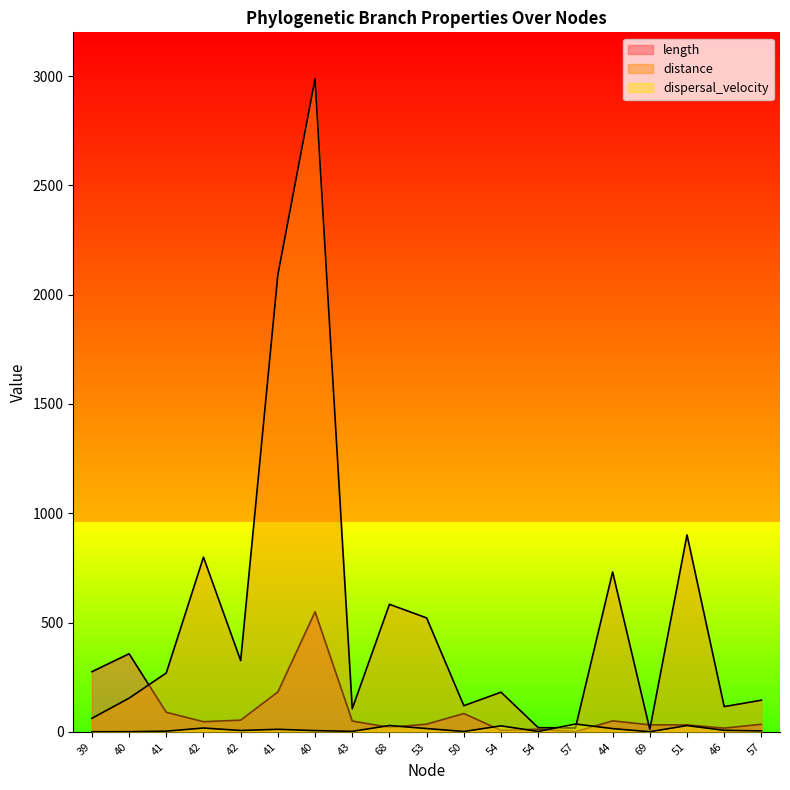

At how many categories does at least one series exceed 2550?

1